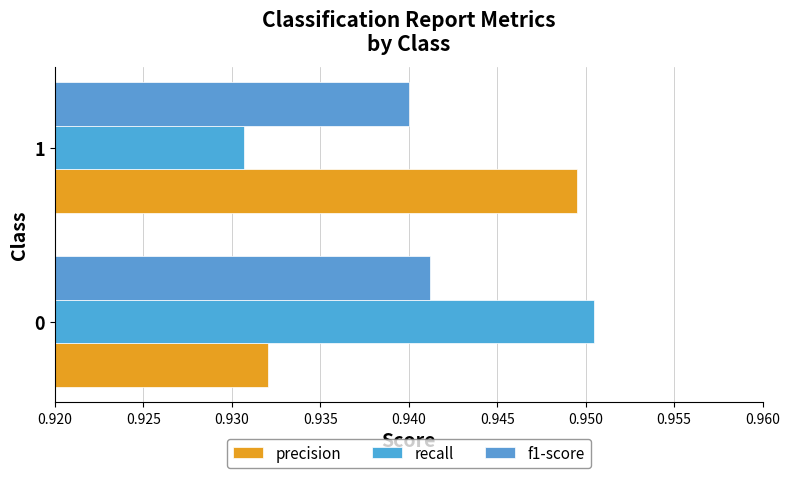

Which series has the widest spread of values?

recall